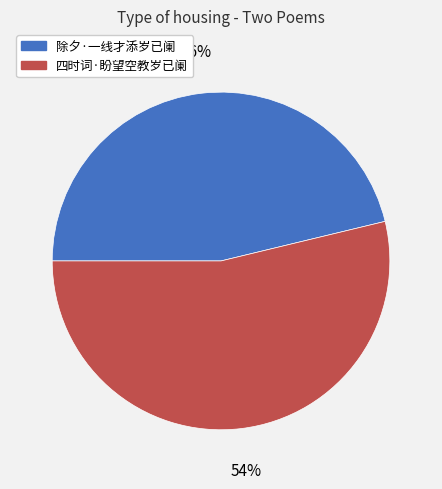

Which slice is the smallest?

除夕·一线才添岁已阑